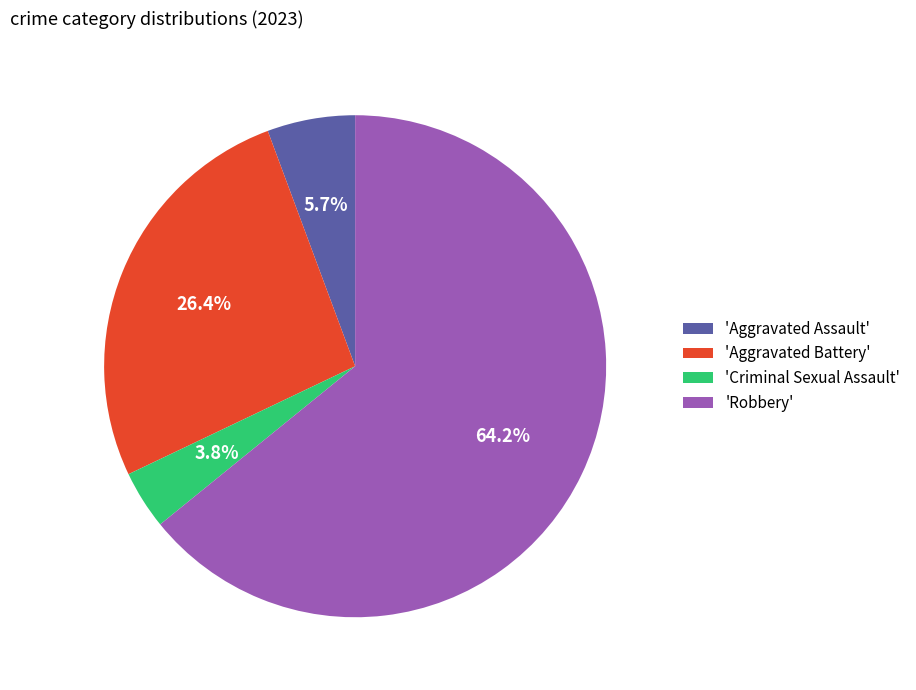

What portion of the pie excludes 'Aggravated Battery'?

73.6%